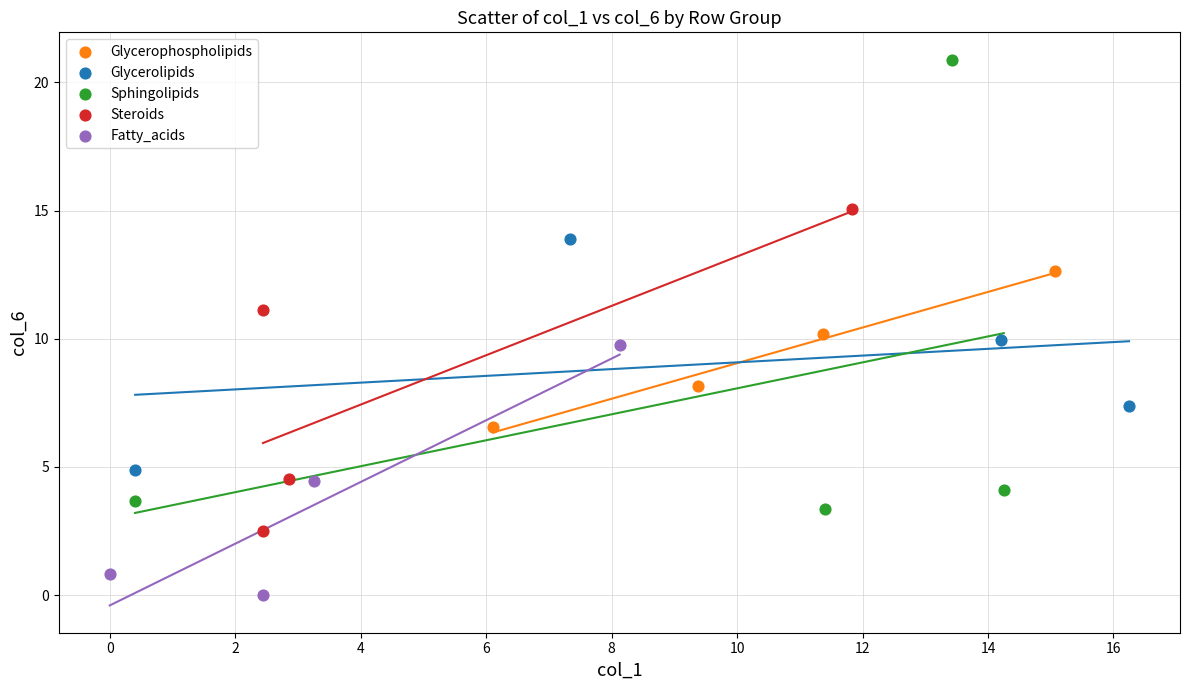

What are all the series names shown in the legend?

Glycerophospholipids, Glycerolipids, Sphingolipids, Steroids, Fatty_acids